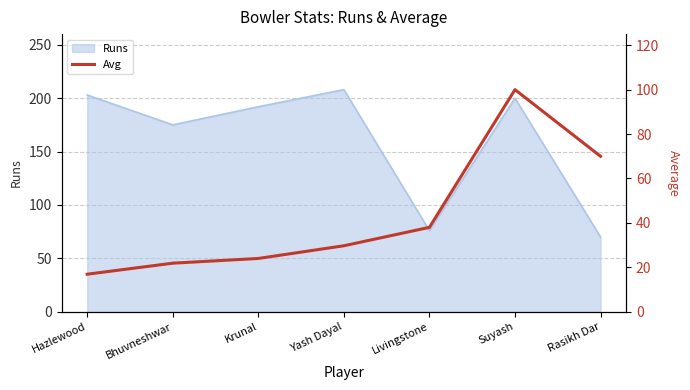

Reading left to right, extract all data points from this chart.

16.9	21.9	24.0	29.7	38.0	100.0	70.0